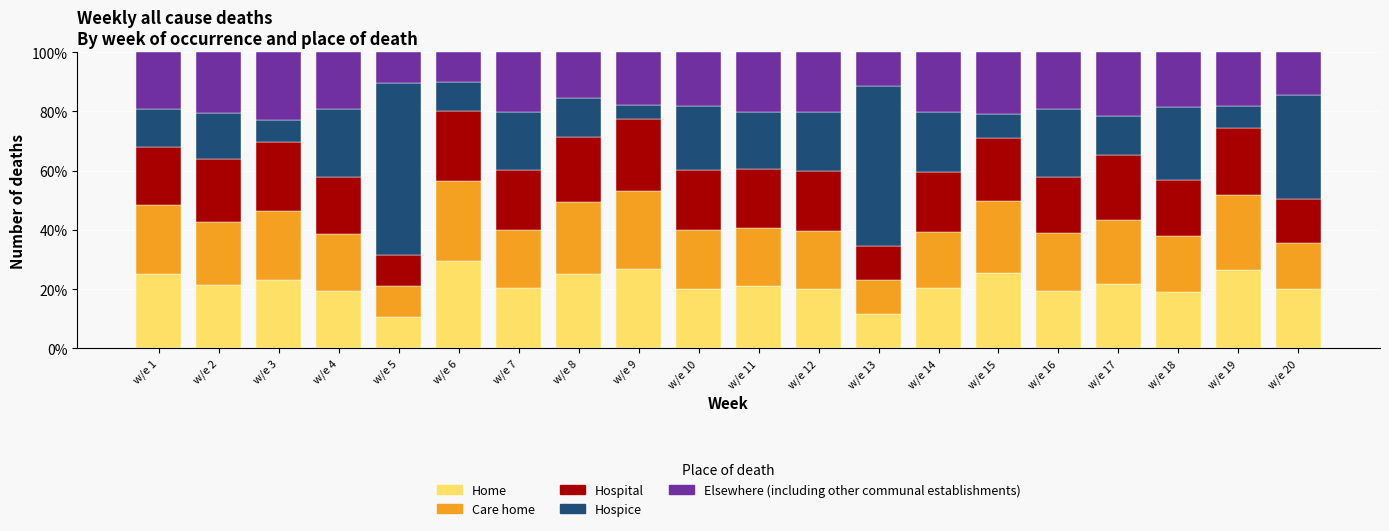

What is the total value across all series at w/e 11?

100.0